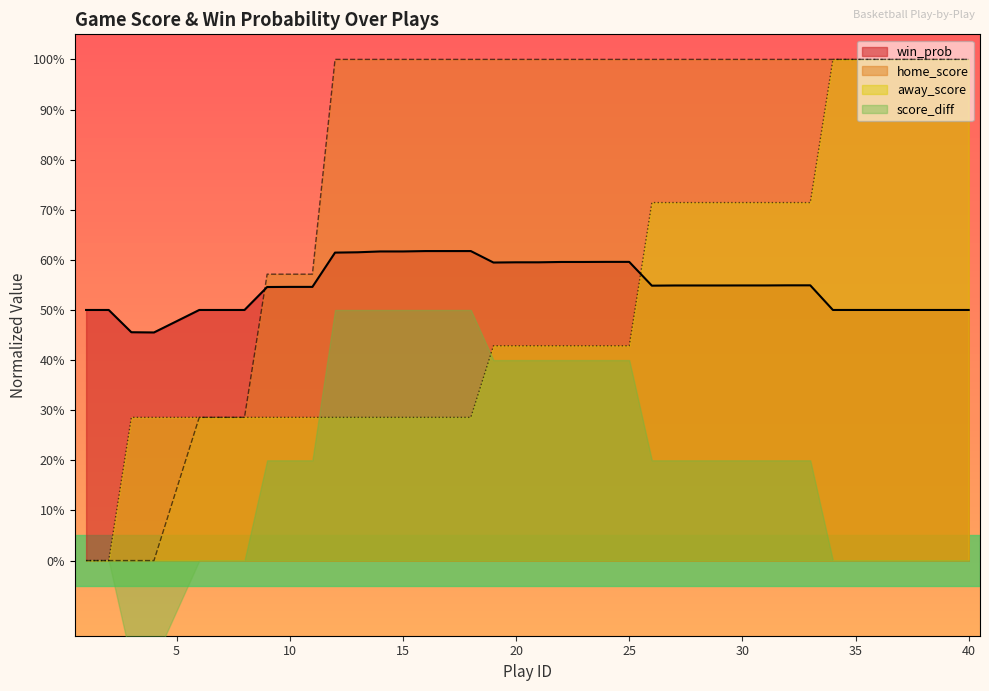

True or false: away_score and home_score cross at least once.

False